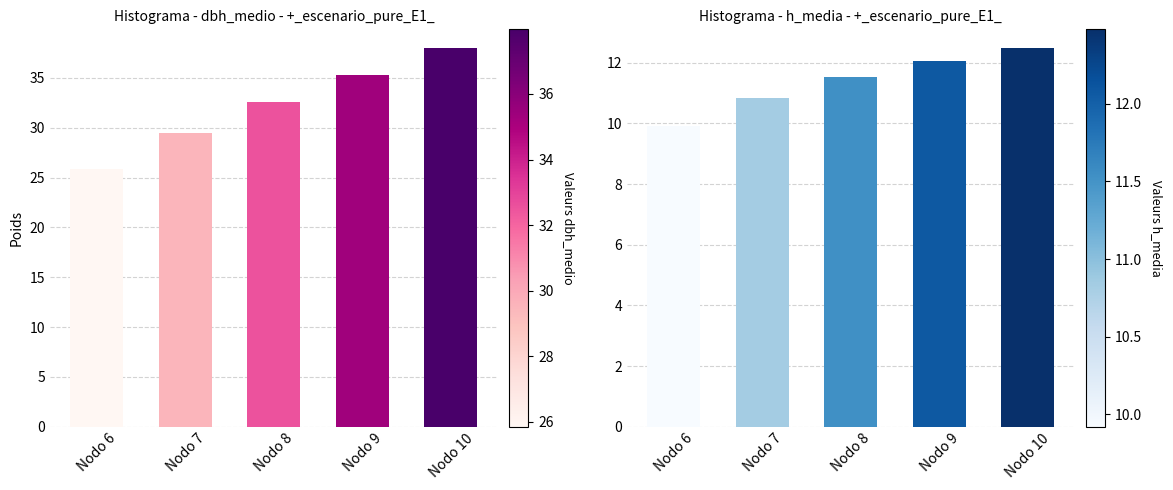

At which category does the chart reach its minimum across all series?

Nodo 6